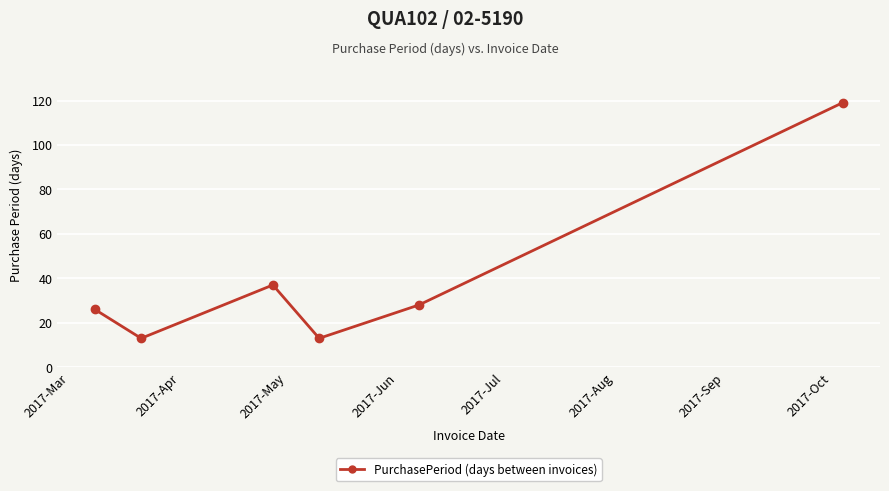

How many points are higher than both their immediate neighbors (excluding endpoints)?

1